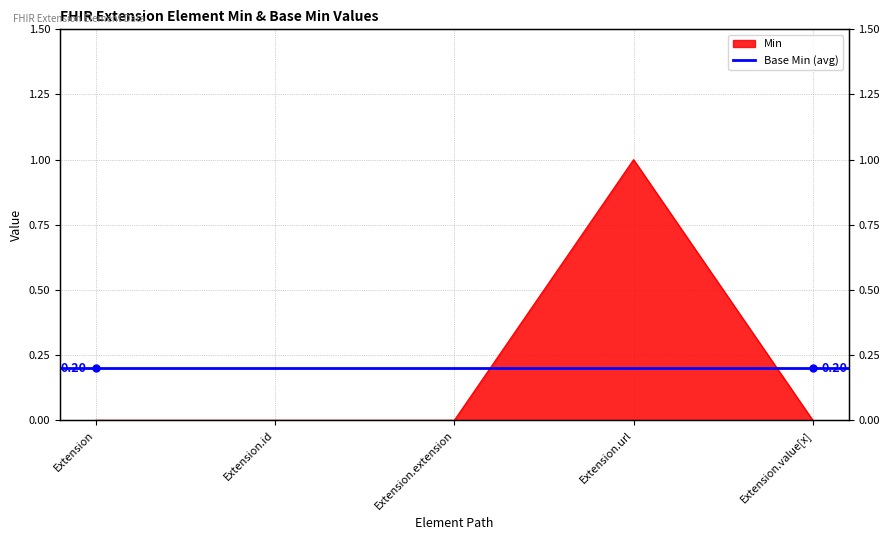

Does the chart display data point markers on the line(s)?

No